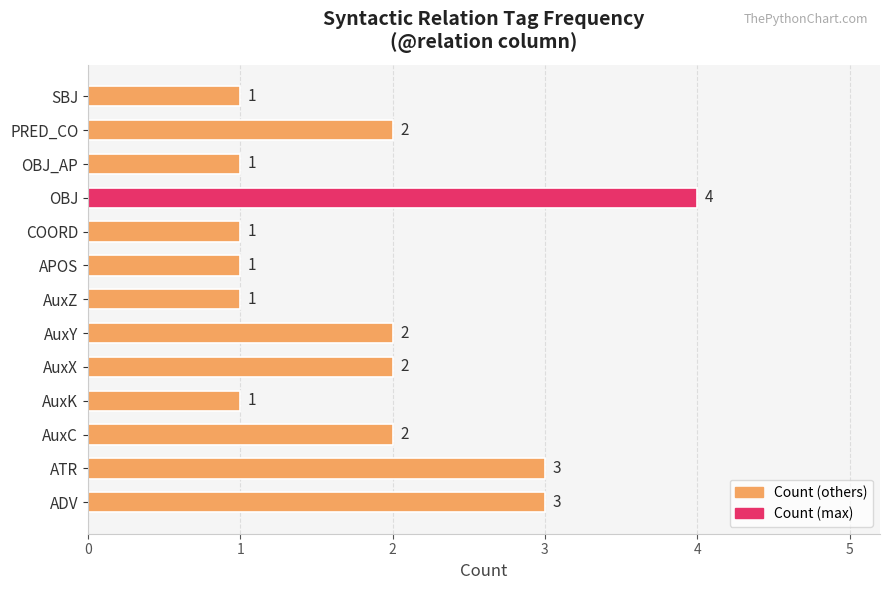

Which has a higher value, OBJ or AuxZ?

OBJ